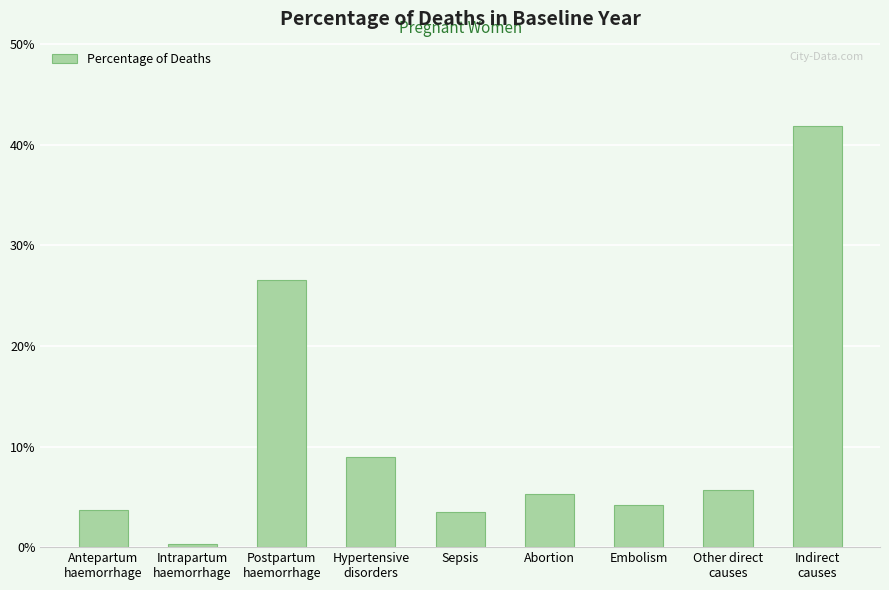

Does the chart contain any negative values?

No